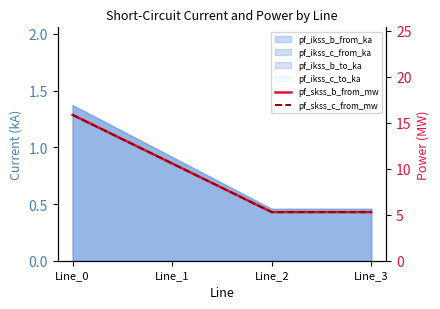

At which category does pf_skss_b_from_mw reach its first local valley?

Line_2